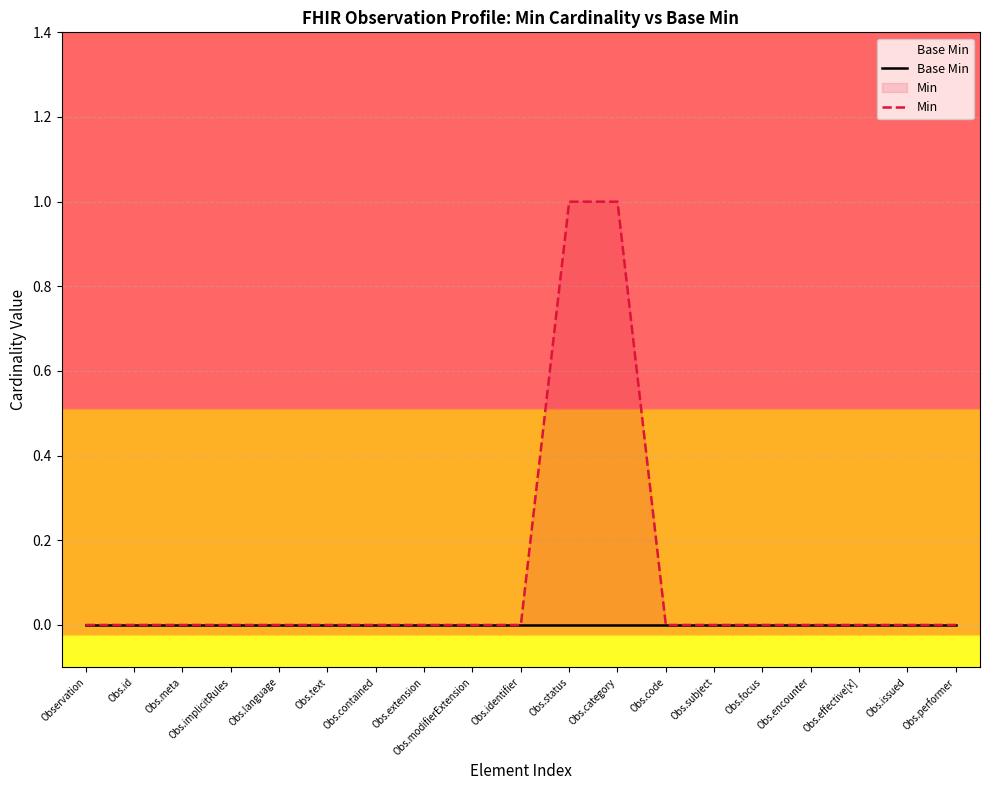

List the series in order of their overall mean, lowest first.

Base Min, Min